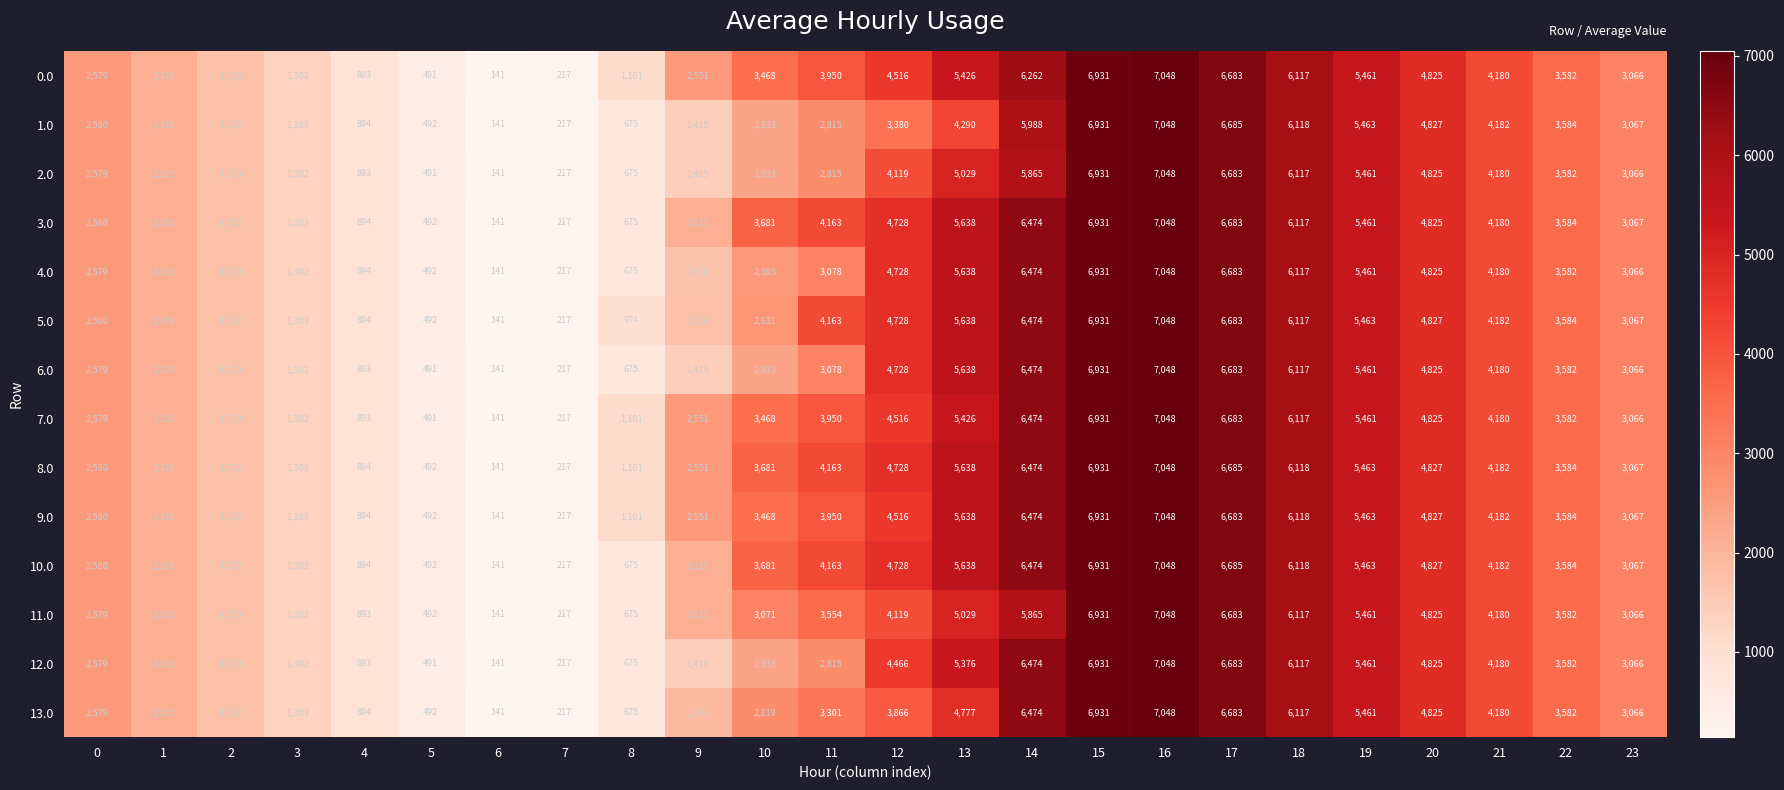

What is the difference between the 9.0 values at 0 and 5?

2088